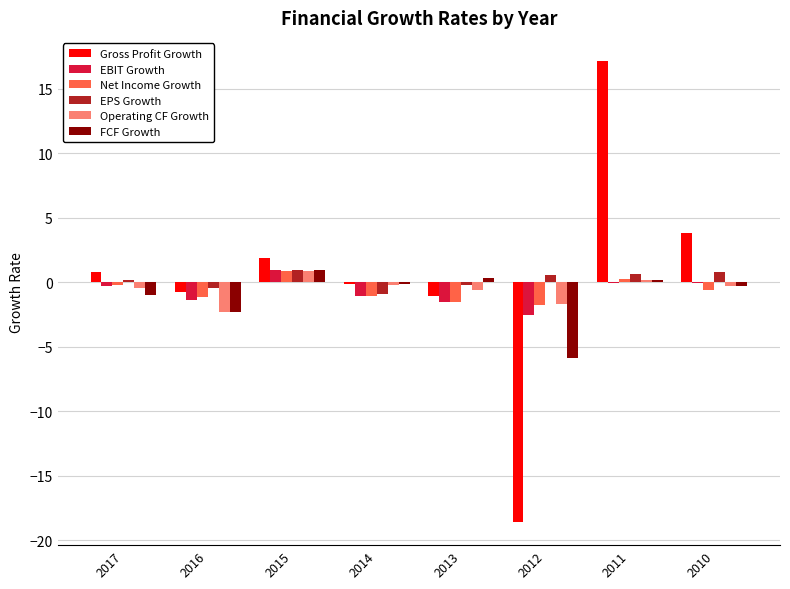

What is the total value across all series at 2011?

18.3